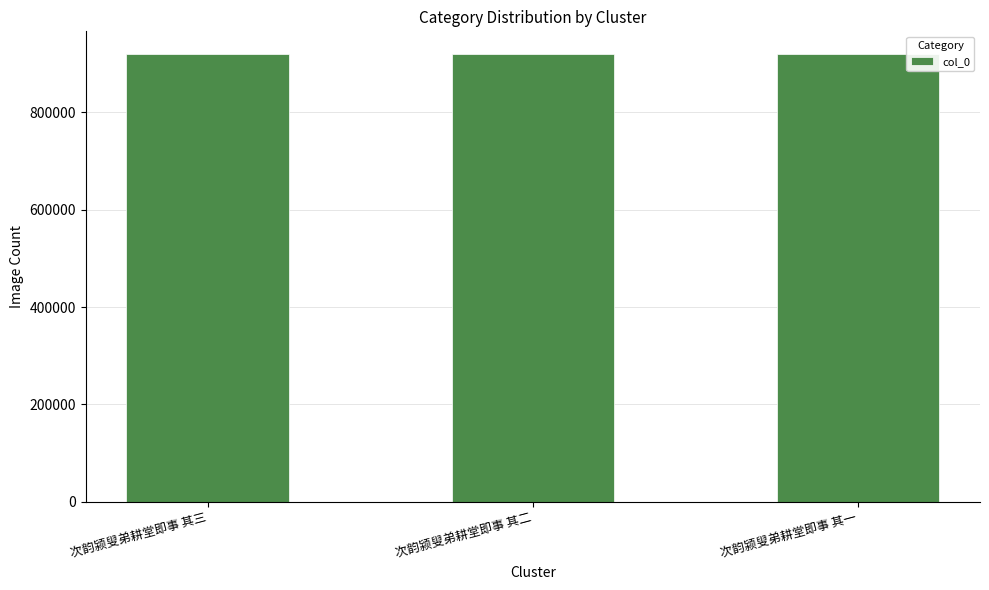

What is the sum of the values at 次韵颍叟弟耕堂即事 其二 and 次韵颍叟弟耕堂即事 其三?

1839803